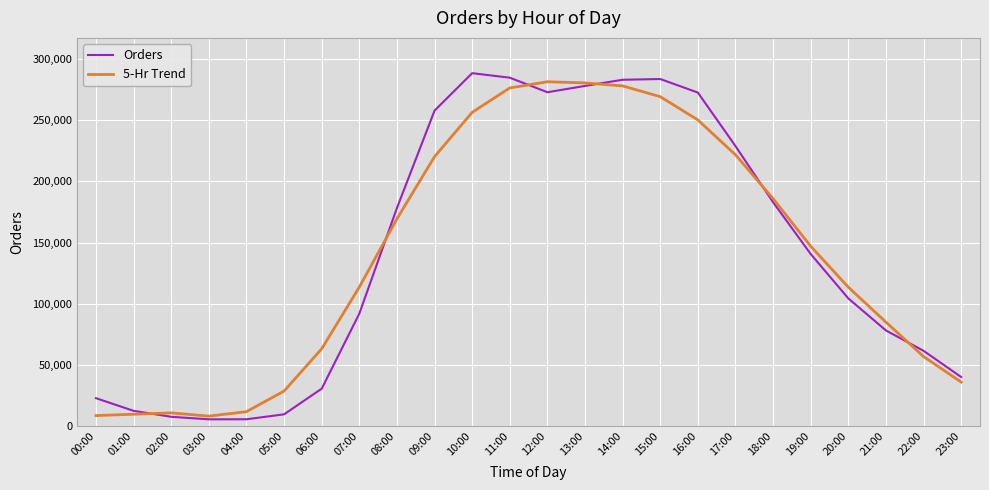

At how many categories does at least one series exceed 227155?

9